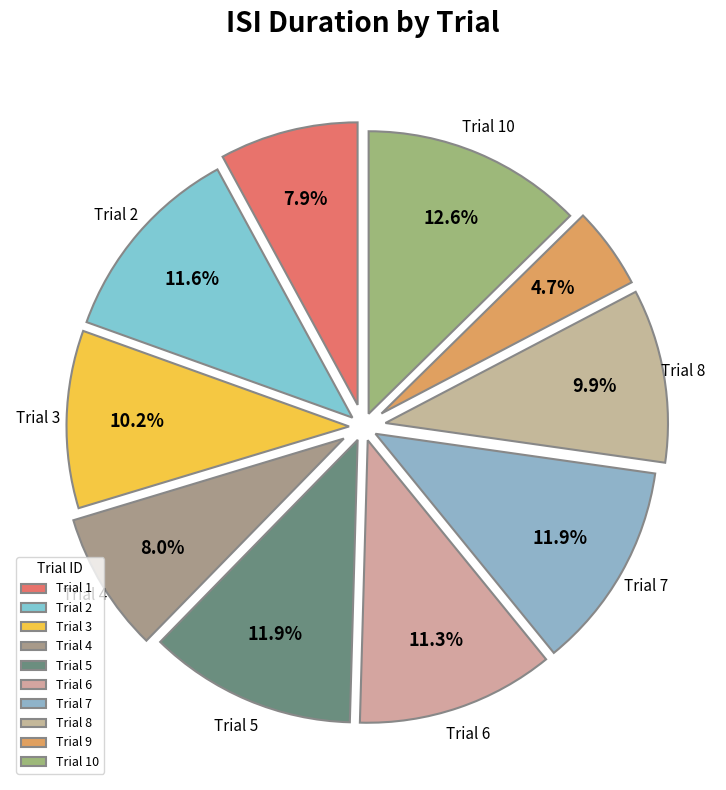

How many segments does this pie chart have?

10